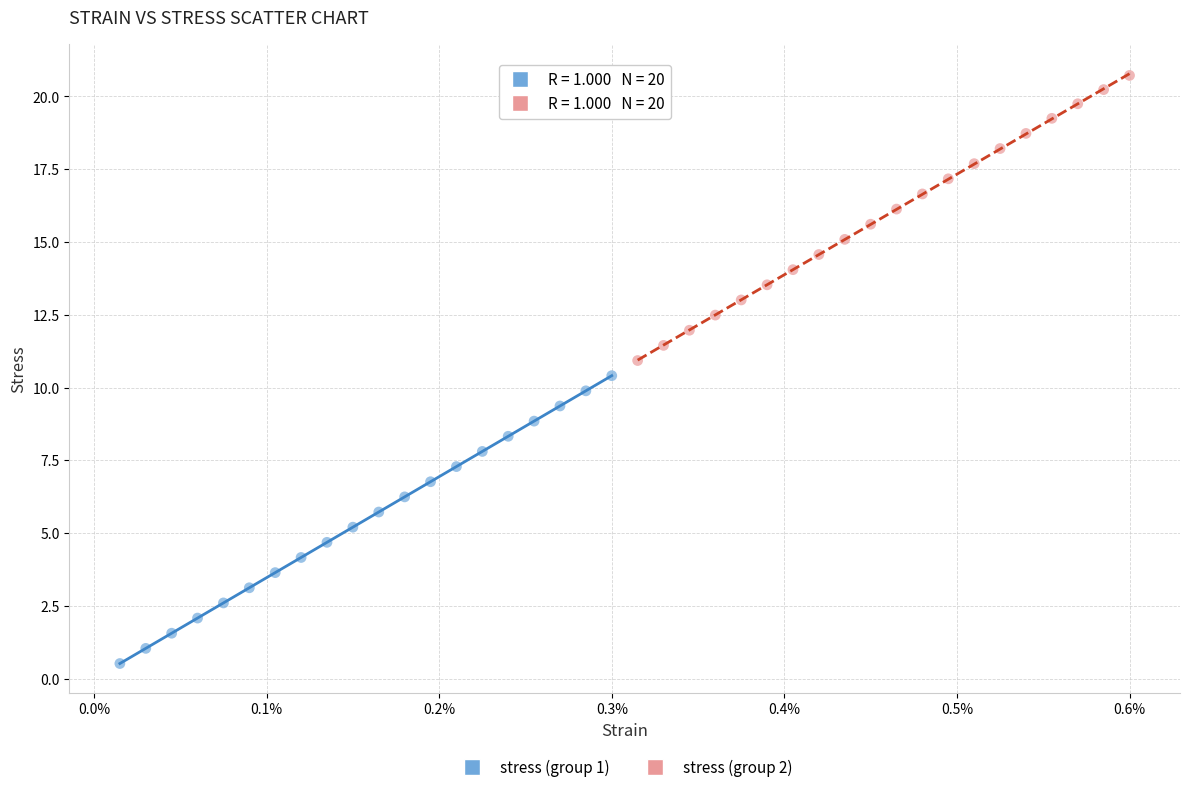

Which series has the largest Y range (max minus min)?

stress (group 1)